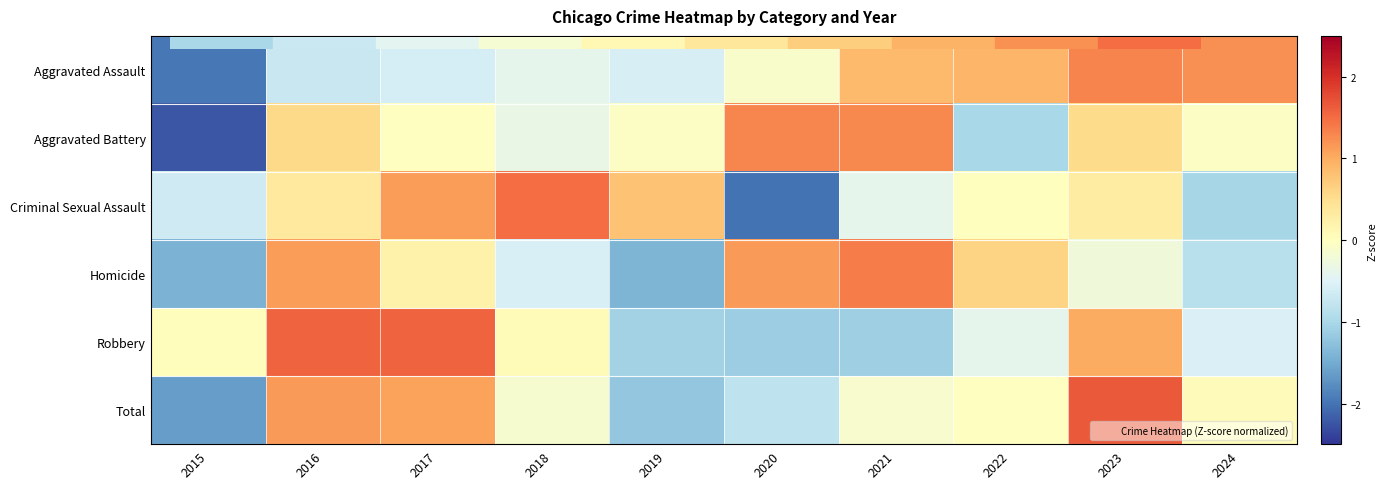

Reading right to left, transcribe all the data shown in this chart.

Aggravated Assault: 2024=1.2	2023=1.3	2022=0.9	2021=0.9	2020=-0.1	2019=-0.6	2018=-0.4	2017=-0.6	2016=-0.7	2015=-2.0
Aggravated Battery: 2024=-0.0	2023=0.5	2022=-1.0	2021=1.3	2020=1.3	2019=-0.0	2018=-0.3	2017=-0.0	2016=0.6	2015=-2.2
Criminal Sexual Assault: 2024=-1.0	2023=0.3	2022=0.0	2021=-0.4	2020=-2.0	2019=0.8	2018=1.5	2017=1.1	2016=0.3	2015=-0.7
Homicide: 2024=-0.9	2023=-0.2	2022=0.6	2021=1.4	2020=1.1	2019=-1.4	2018=-0.6	2017=0.2	2016=1.1	2015=-1.4
Robbery: 2024=-0.5	2023=1.0	2022=-0.4	2021=-1.1	2020=-1.1	2019=-1.1	2018=0.1	2017=1.6	2016=1.6	2015=0.0
Total: 2024=0.1	2023=1.7	2022=-0.0	2021=-0.1	2020=-0.8	2019=-1.2	2018=-0.1	2017=1.1	2016=1.1	2015=-1.6